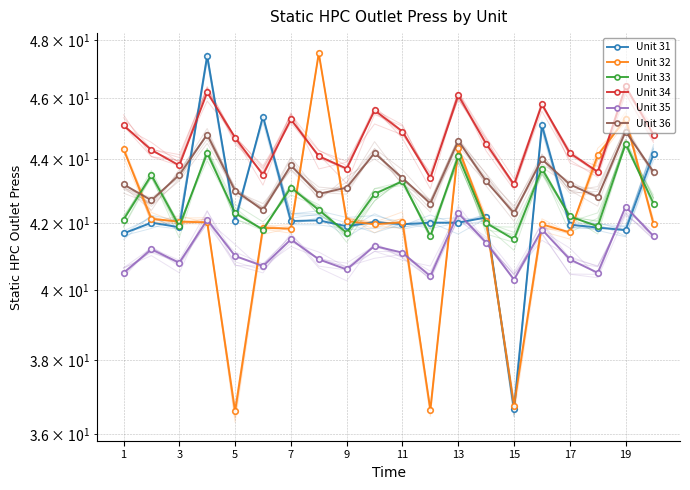

Is this an area chart (filled region under the line)?

No